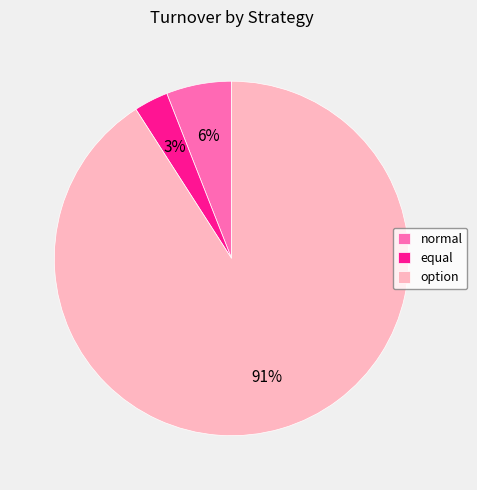

Which category has the biggest portion of the pie?

option